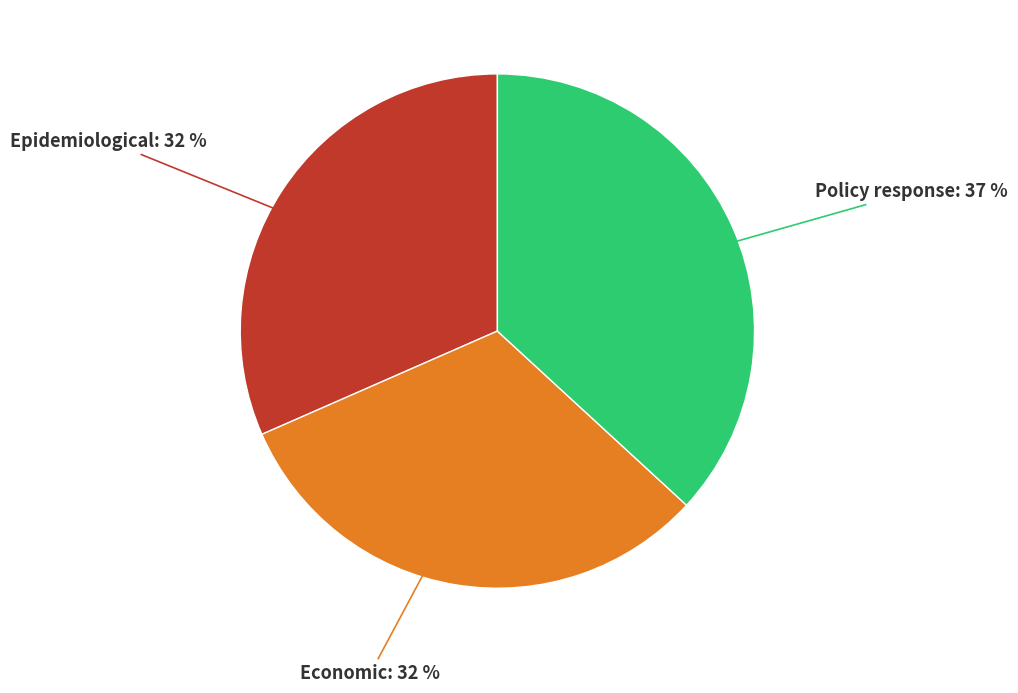

Is there a majority slice in this chart?

No